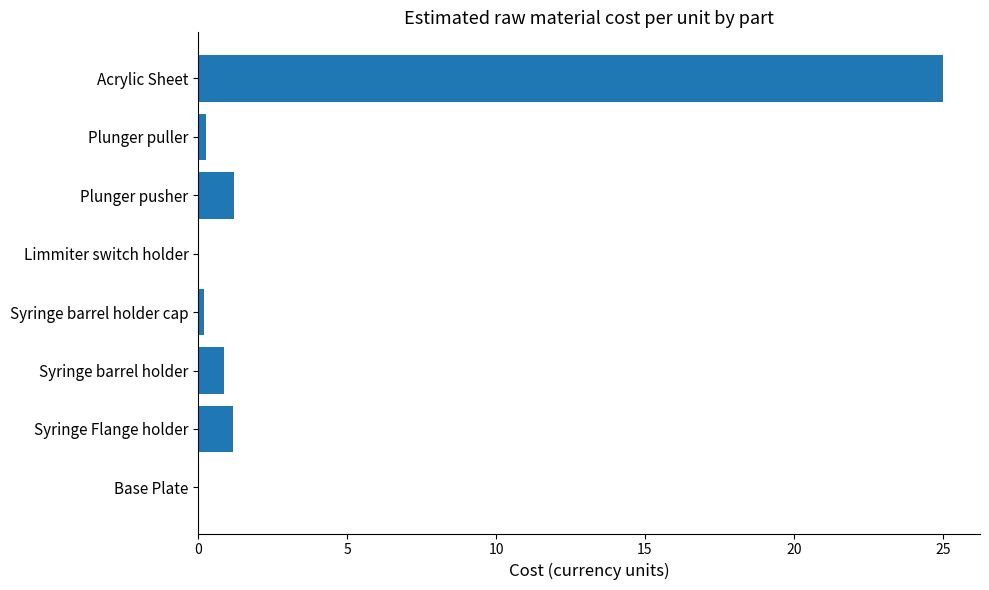

What is the average value?

3.6